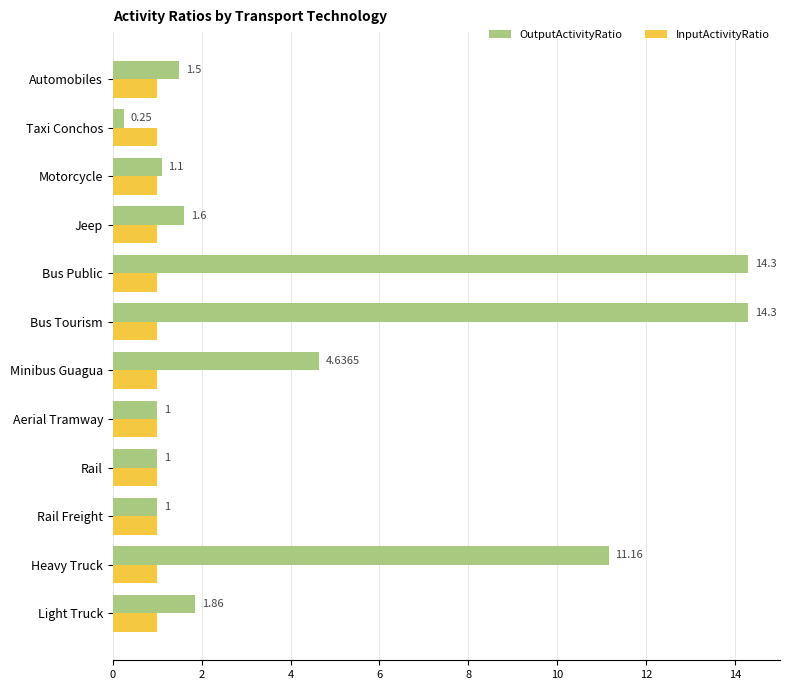

At which label does OutputActivityRatio reach its minimum?

Taxi Conchos